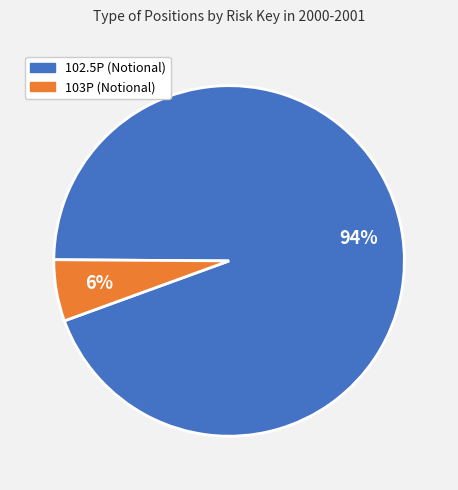

To the nearest percent, what is the average slice percentage?

50%